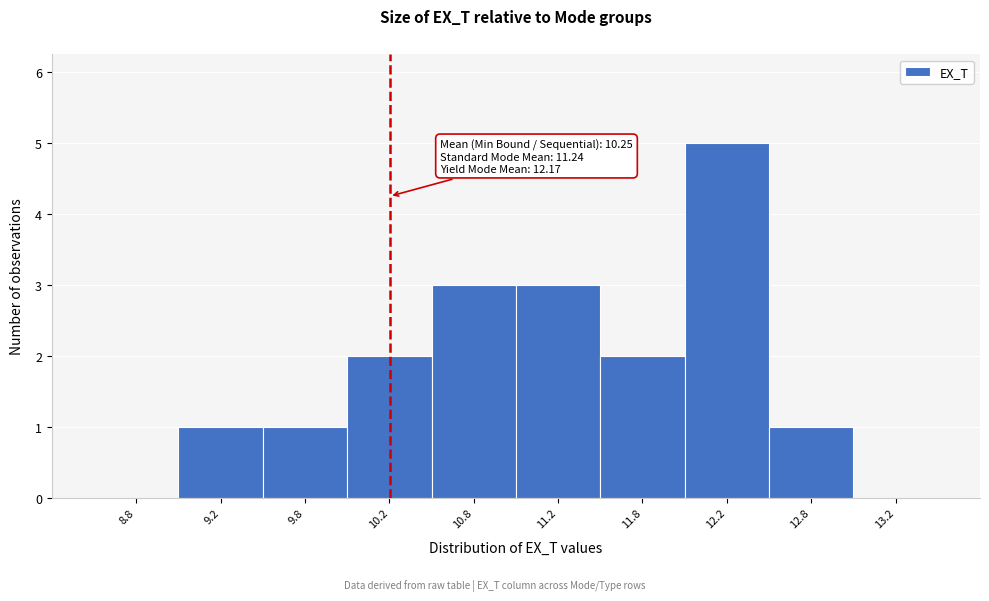

Over which range of the x-axis is the bar tallest?

12.0 to 12.5